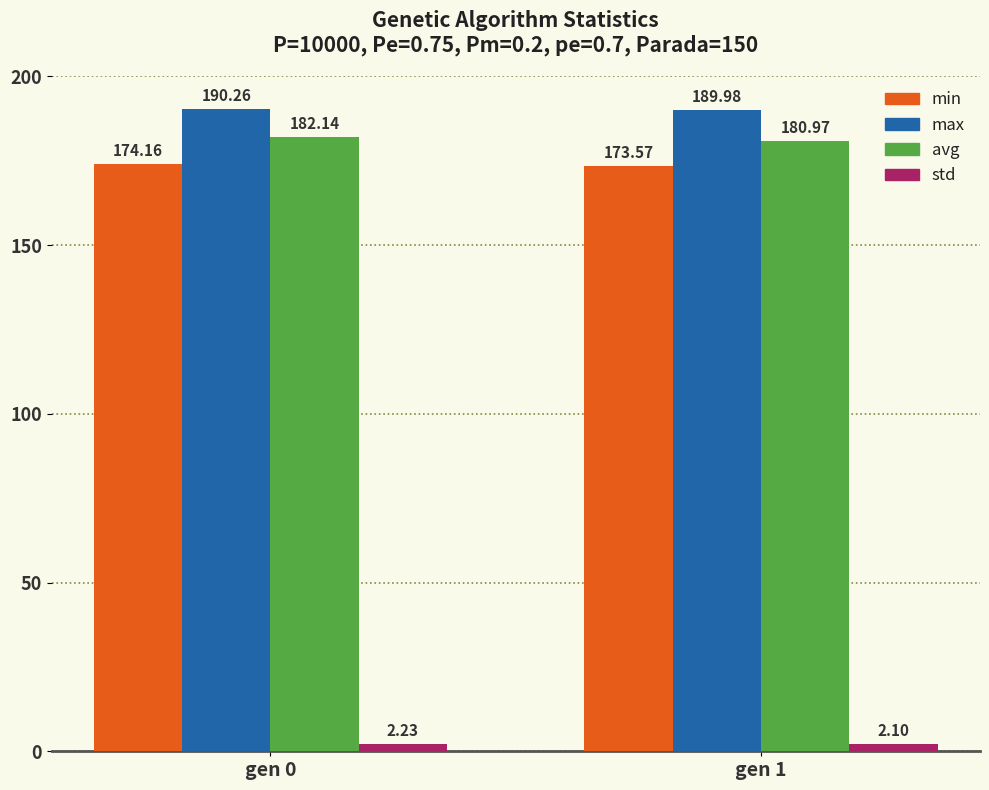

What is the total value across all series at gen 1?

546.6